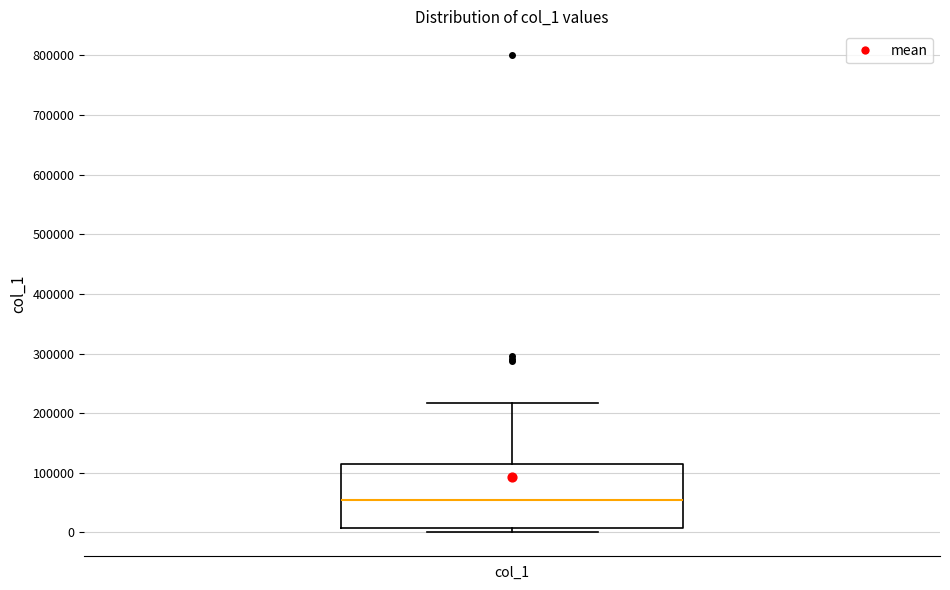

Transcribe this box plot: give where the median line is, the range the box spans, and where the two whiskers end, as read against the y-axis. The values are not printed on the chart, so give them approximately, as read against the axis.

median 60000, box 10000 to 110000, whiskers 0 to 220000